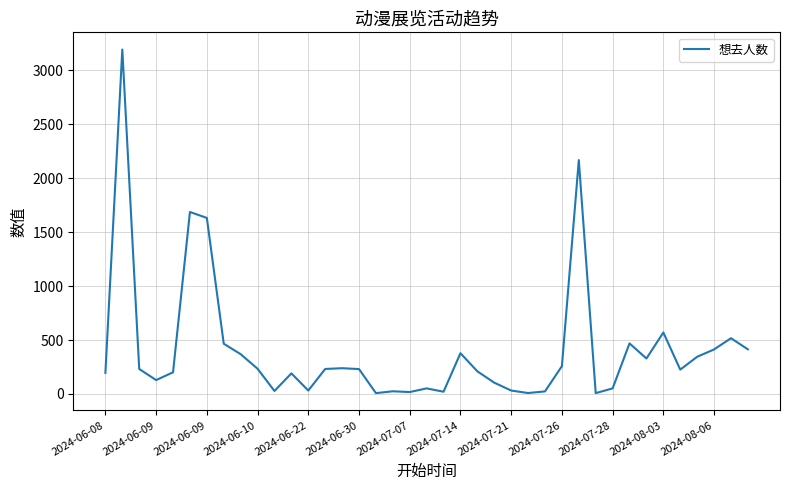

What is the maximum value shown in the chart?

3193